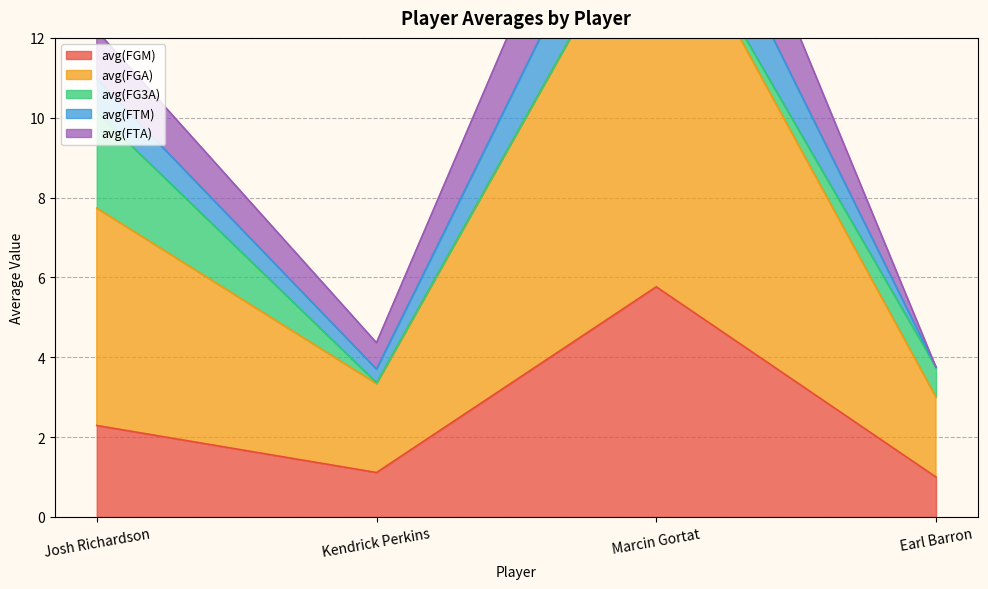

What position from the left is Kendrick Perkins?

2